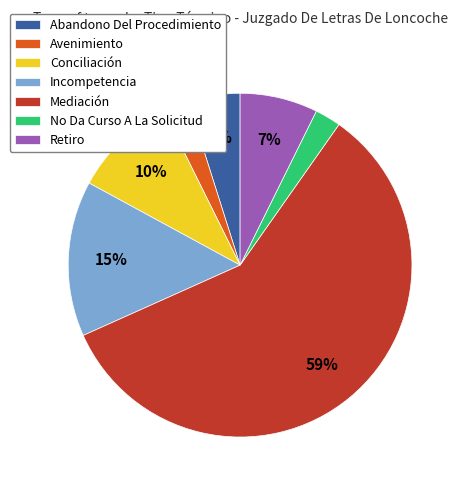

True or false: Mediación accounts for 50% of the total.

False